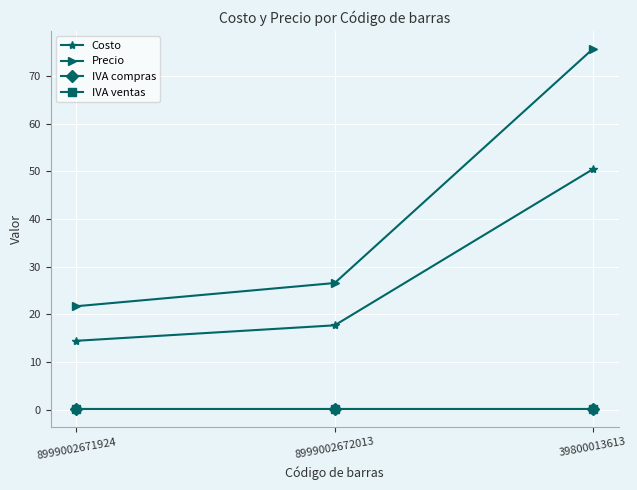

What is the sum of the IVA ventas values at 39800013613 and 8999002671924?

0.4